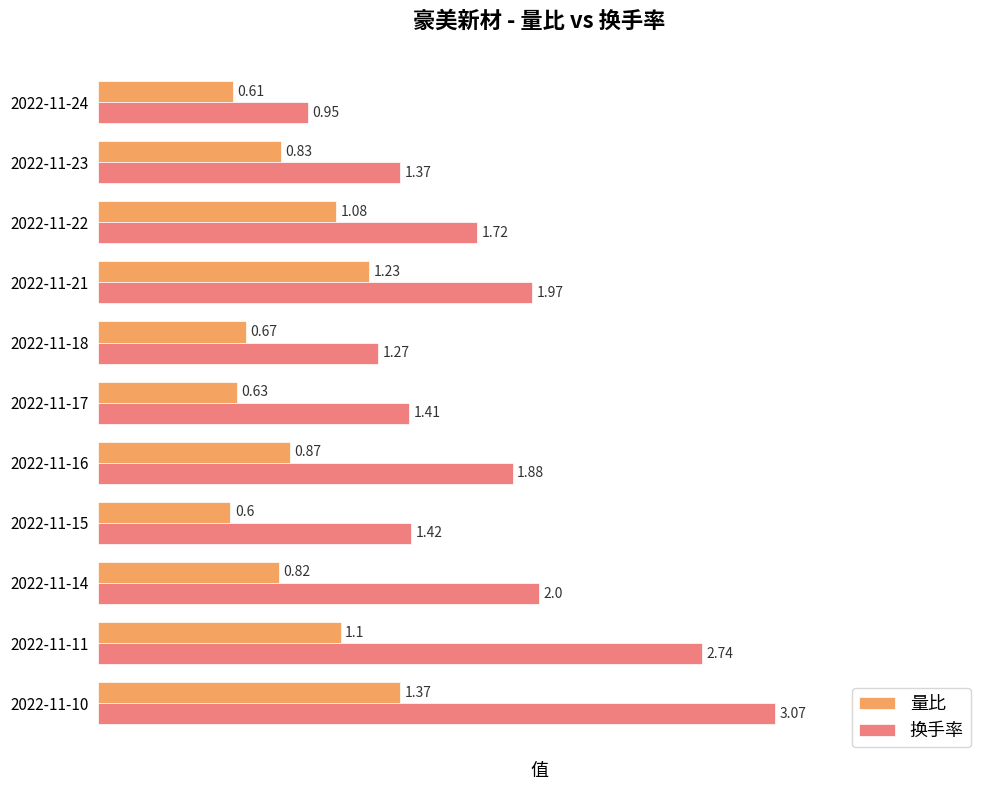

What is the sum of the 换手率 values at 2022-11-22 and 2022-11-18?

3.0